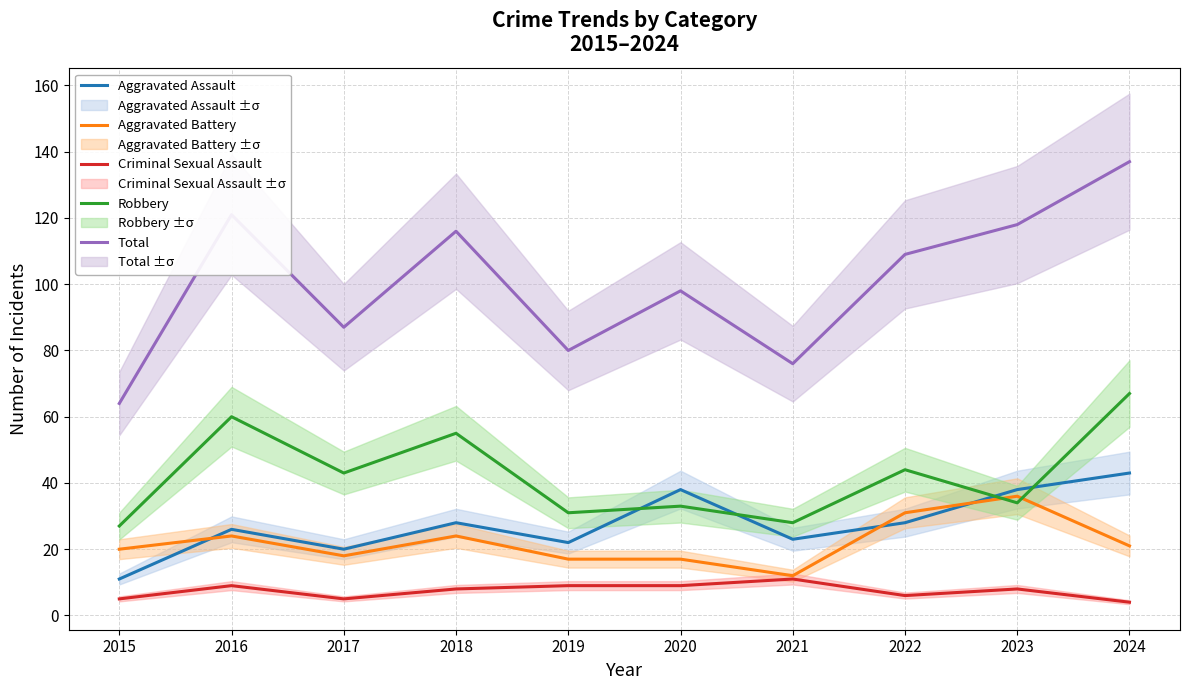

In Aggravated Assault, how many points are lower than both neighbors (excluding endpoints)?

3